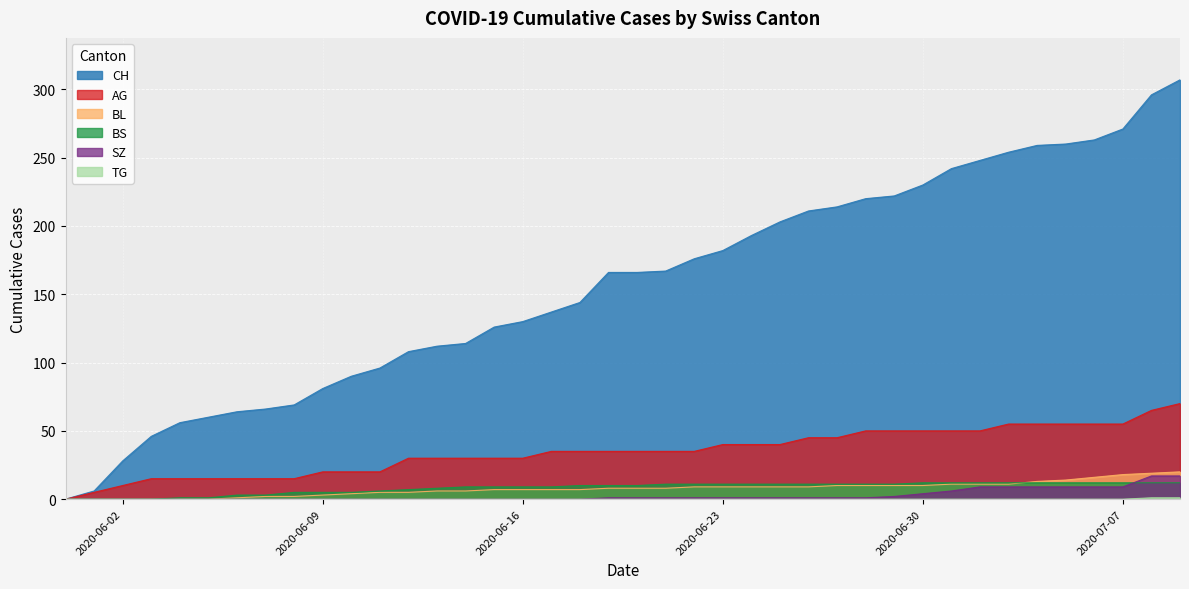

What is the difference between the BS values at 2020-07-07 and 2020-06-07?

9